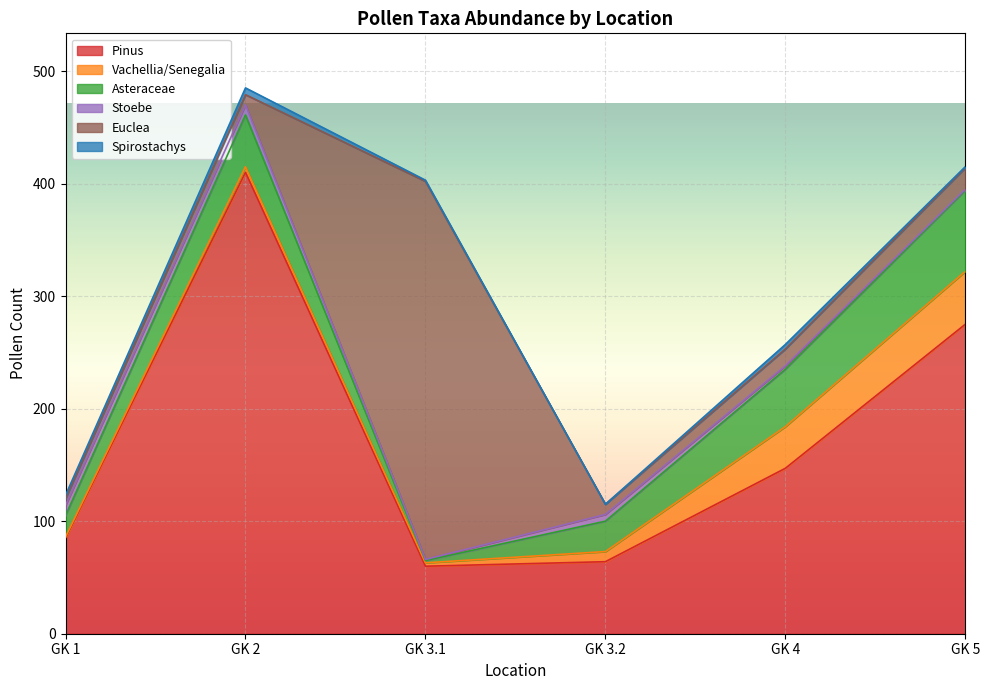

True or false: Asteraceae and Spirostachys cross at least once.

False